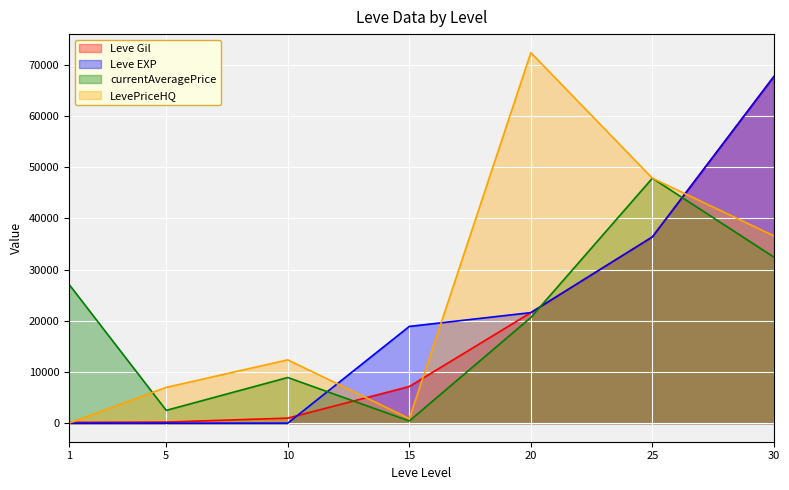

Reading left to right, transcribe all the data shown in this chart.

Leve Gil: 1=160	5=220	10=990	15=7170	20=21600	25=36390	30=67730
Leve EXP: 1=1	5=5	10=9	15=18910	20=21600	25=36390	30=67730
currentAveragePrice: 1=27128	5=2507	10=8928	15=432	20=20641	25=47866	30=32450
LevePriceHQ: 1=0	5=7000	10=12380	15=900	20=72400	25=47866	30=36600